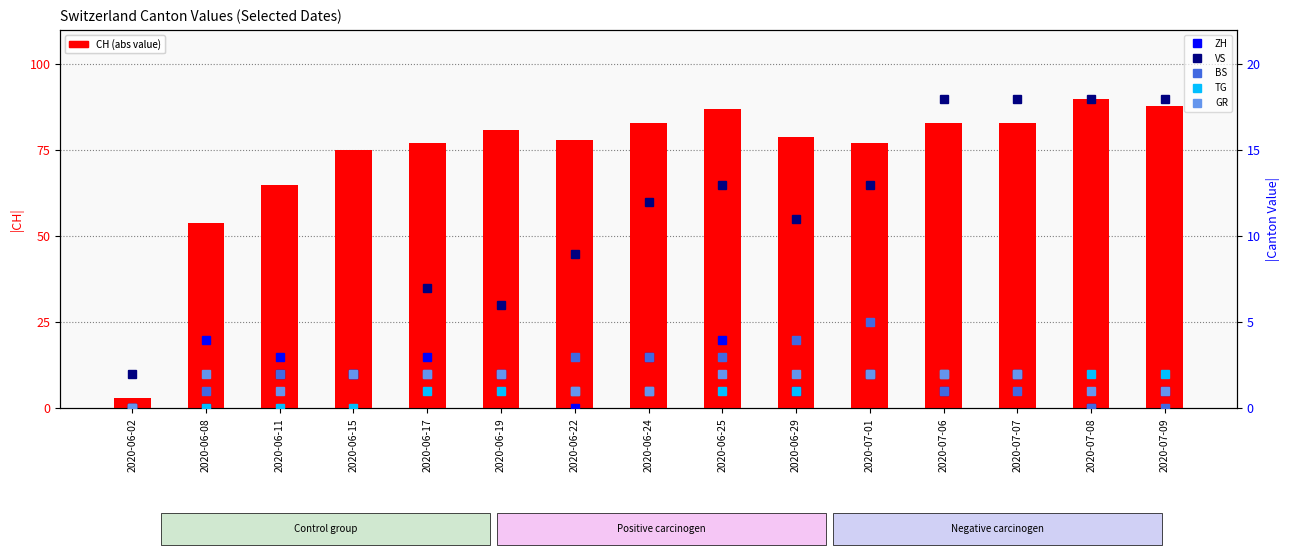

List the labels in order of GR value, smallest first.

2020-06-02, 2020-06-11, 2020-06-22, 2020-06-24, 2020-07-08, 2020-07-09, 2020-06-08, 2020-06-15, 2020-06-17, 2020-06-19, 2020-06-25, 2020-06-29, 2020-07-01, 2020-07-06, 2020-07-07